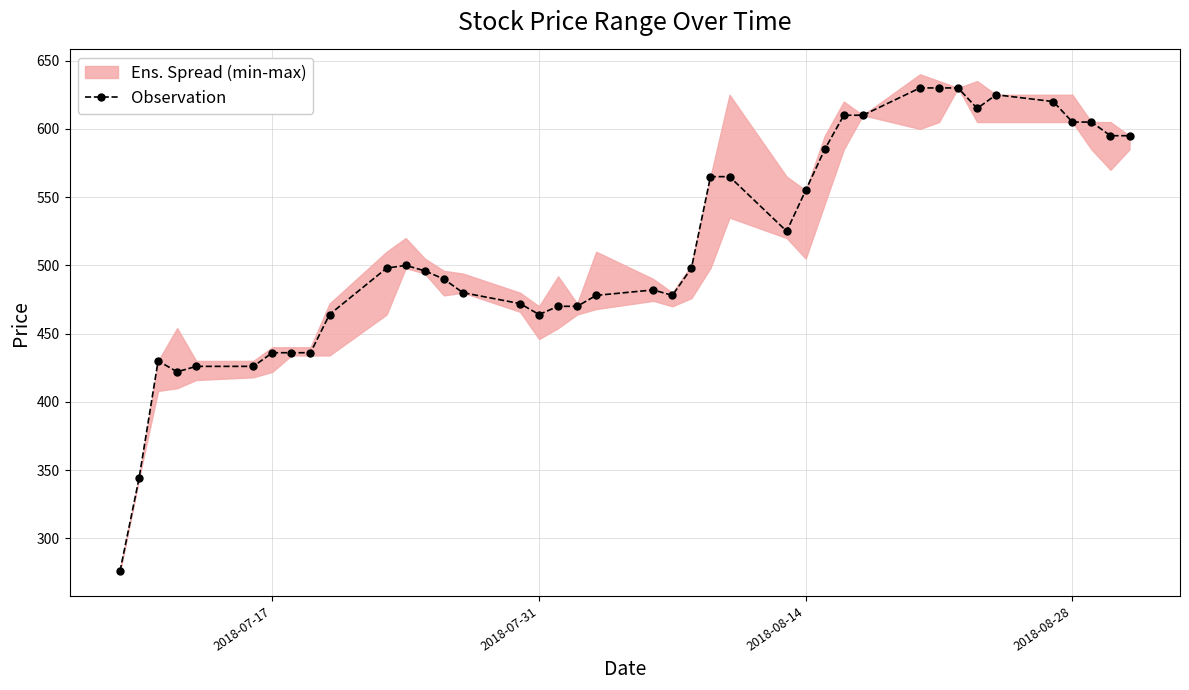

True or false: Observation has more than 0 points higher than both neighbors.

True